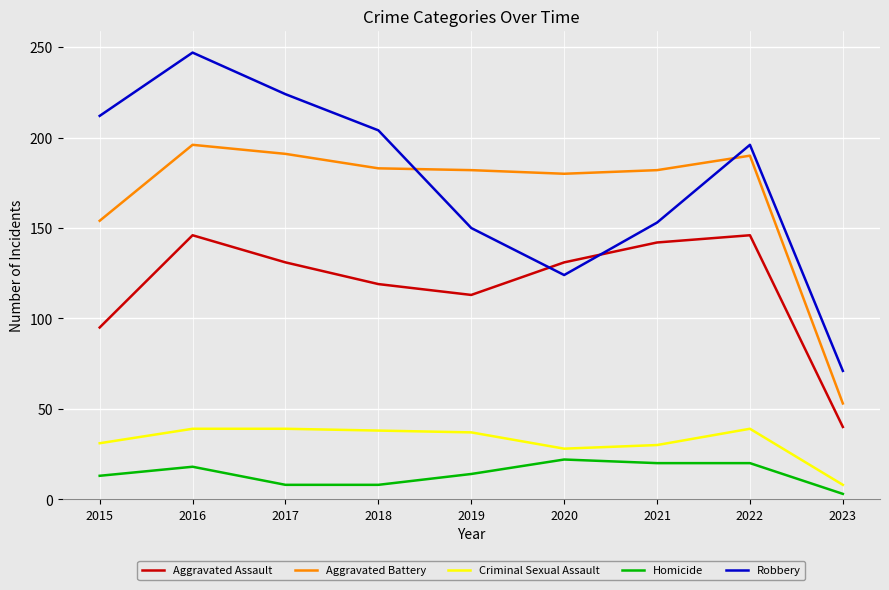

How many series are shown in this chart?

5